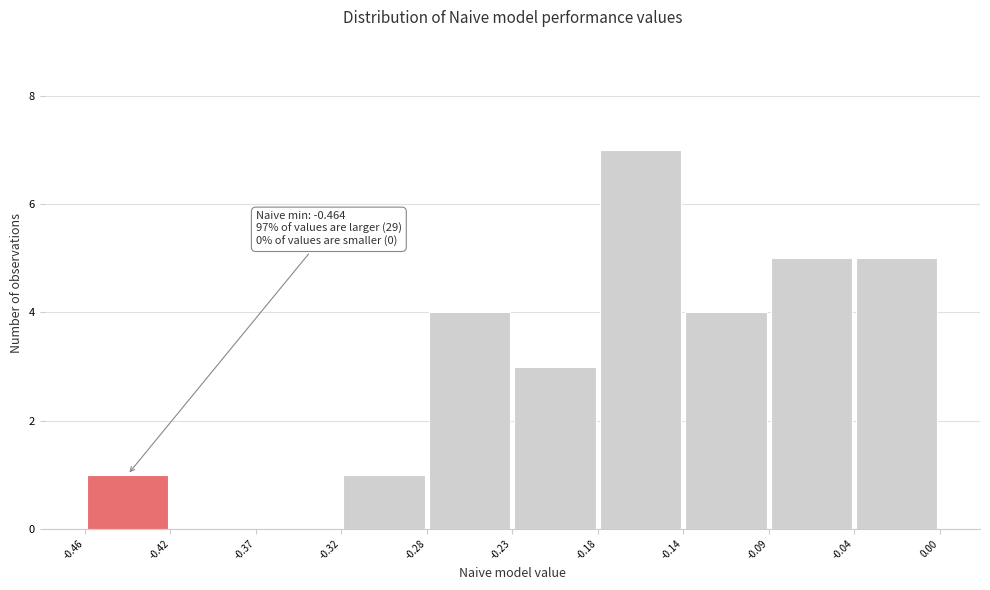

Which range on the x-axis has the tallest bar?

-0.18 to -0.14